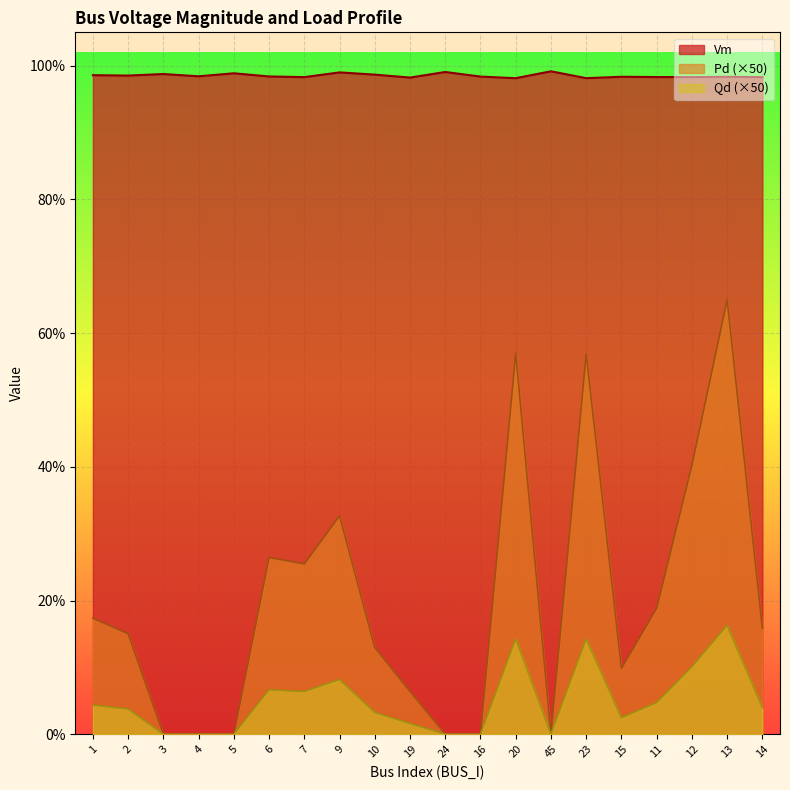

How many lines are shown in the chart?

3